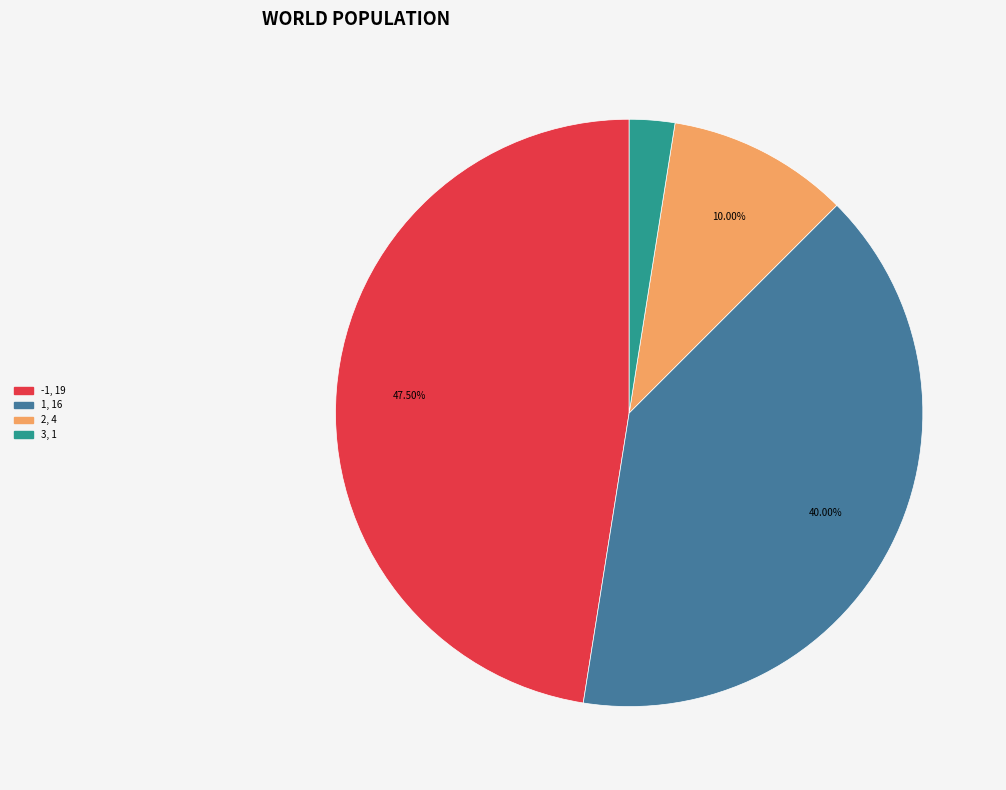

Does any single category account for the majority?

No